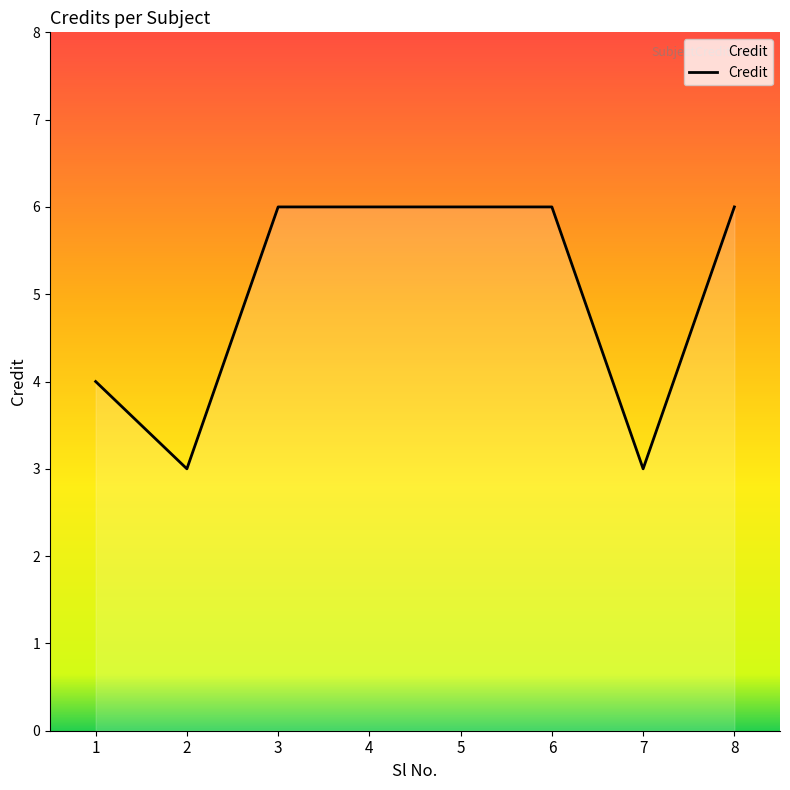

What is the sum of all values?

40